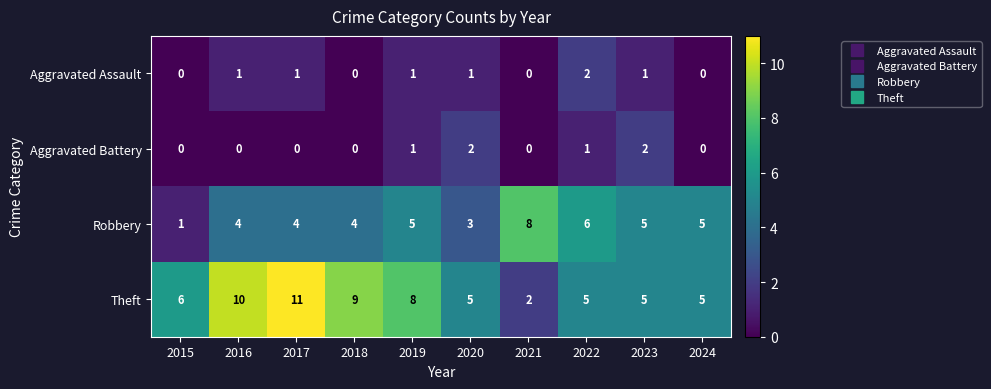

What is the sum of all Aggravated Battery values?

6